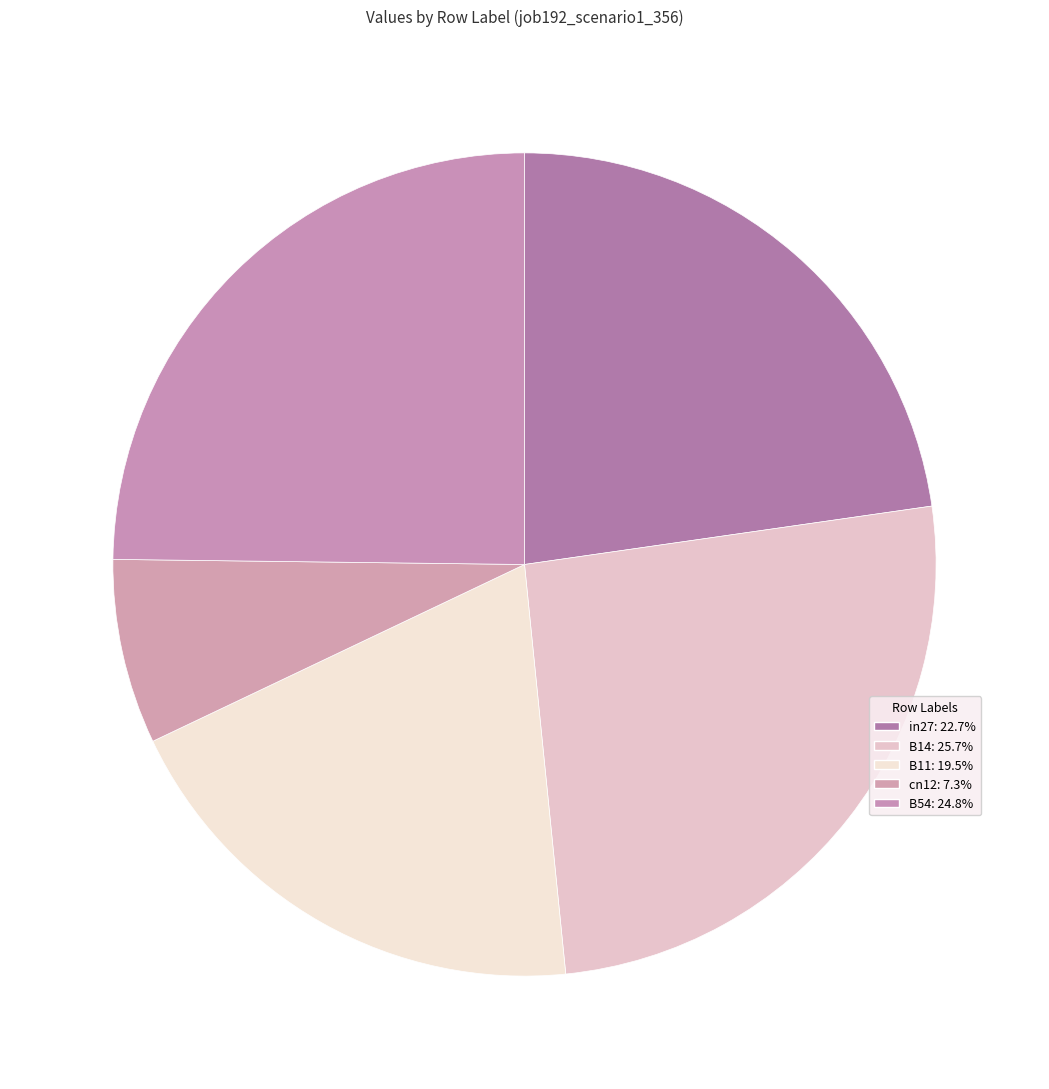

How many slices are in this pie chart?

5